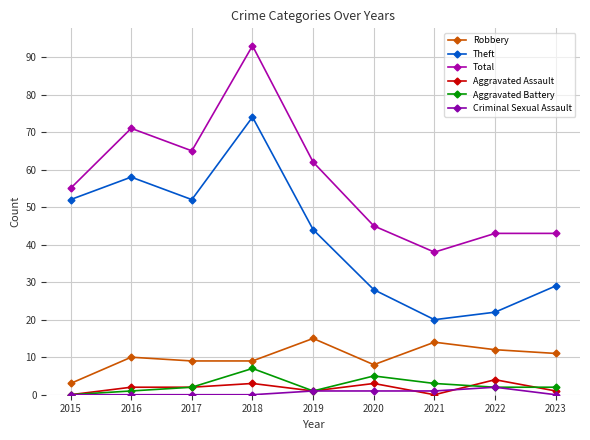

Reading left to right, extract all data points from this chart.

Robbery: 2015=3	2016=10	2017=9	2018=9	2019=15	2020=8	2021=14	2022=12	2023=11
Theft: 2015=52	2016=58	2017=52	2018=74	2019=44	2020=28	2021=20	2022=22	2023=29
Total: 2015=55	2016=71	2017=65	2018=93	2019=62	2020=45	2021=38	2022=43	2023=43
Aggravated Assault: 2015=0	2016=2	2017=2	2018=3	2019=1	2020=3	2021=0	2022=4	2023=1
Aggravated Battery: 2015=0	2016=1	2017=2	2018=7	2019=1	2020=5	2021=3	2022=2	2023=2
Criminal Sexual Assault: 2015=0	2016=0	2017=0	2018=0	2019=1	2020=1	2021=1	2022=2	2023=0